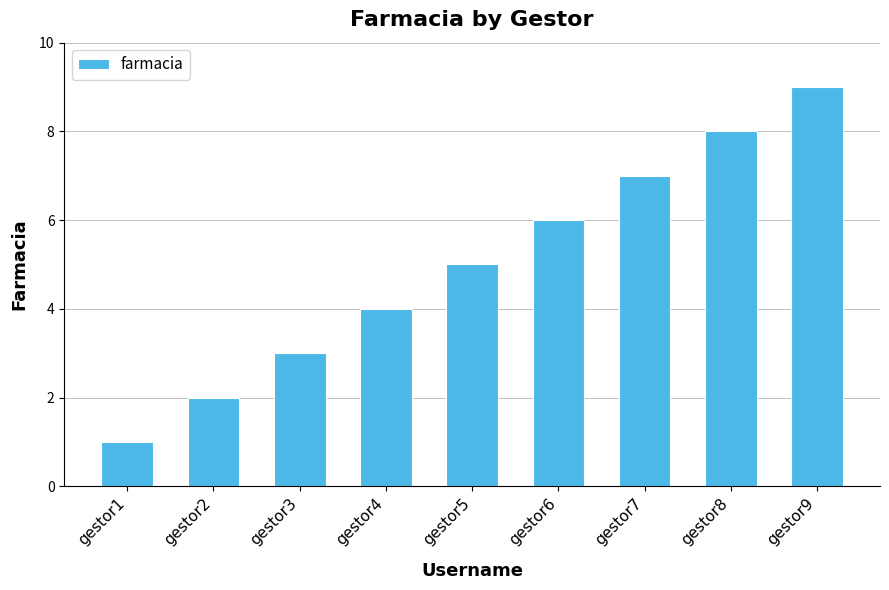

Reading left to right, list all the values displayed in this chart.

1	2	3	4	5	6	7	8	9